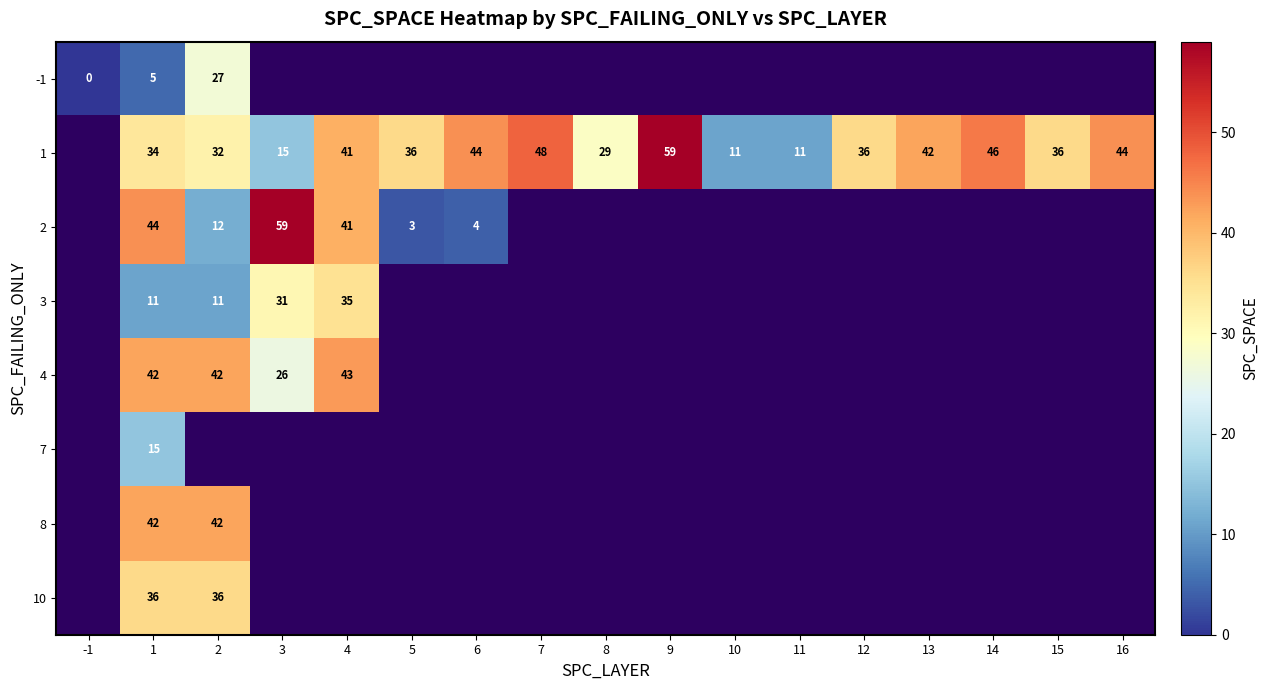

The value of 1 at 16 is 74. True or false?

False